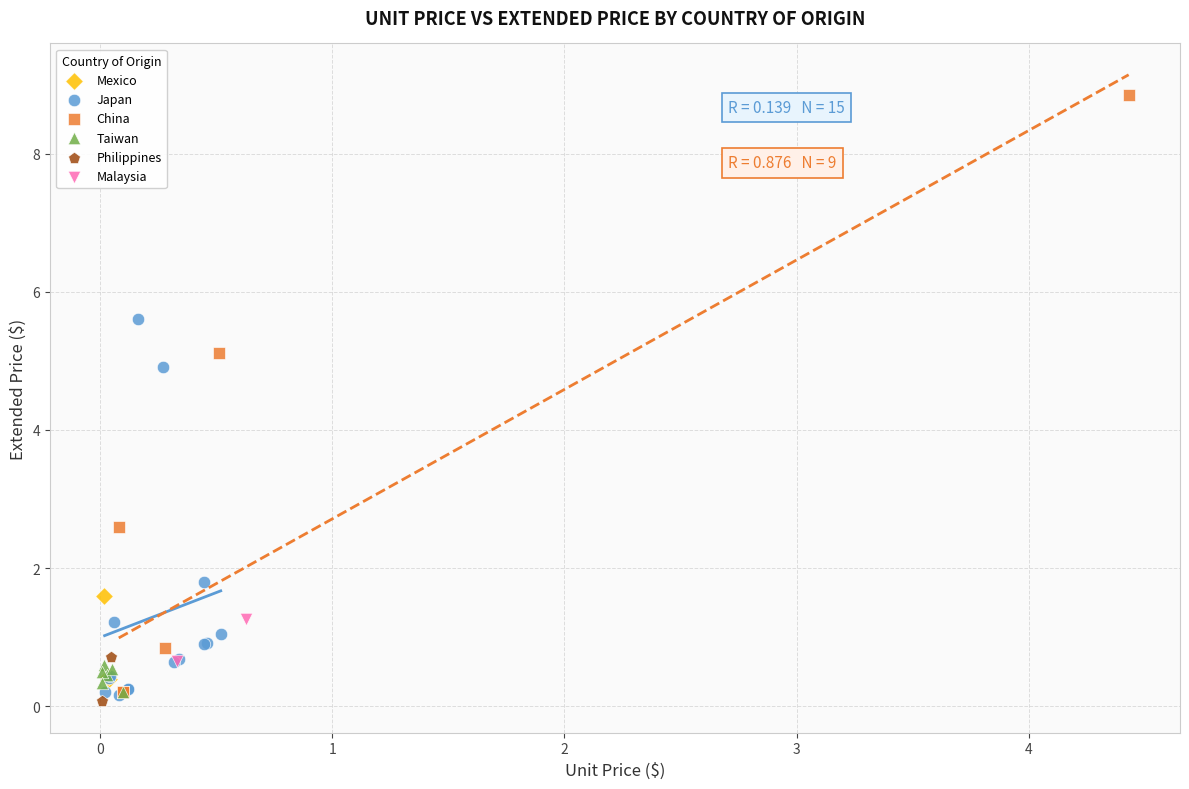

Which series reaches the maximum Y coordinate?

China